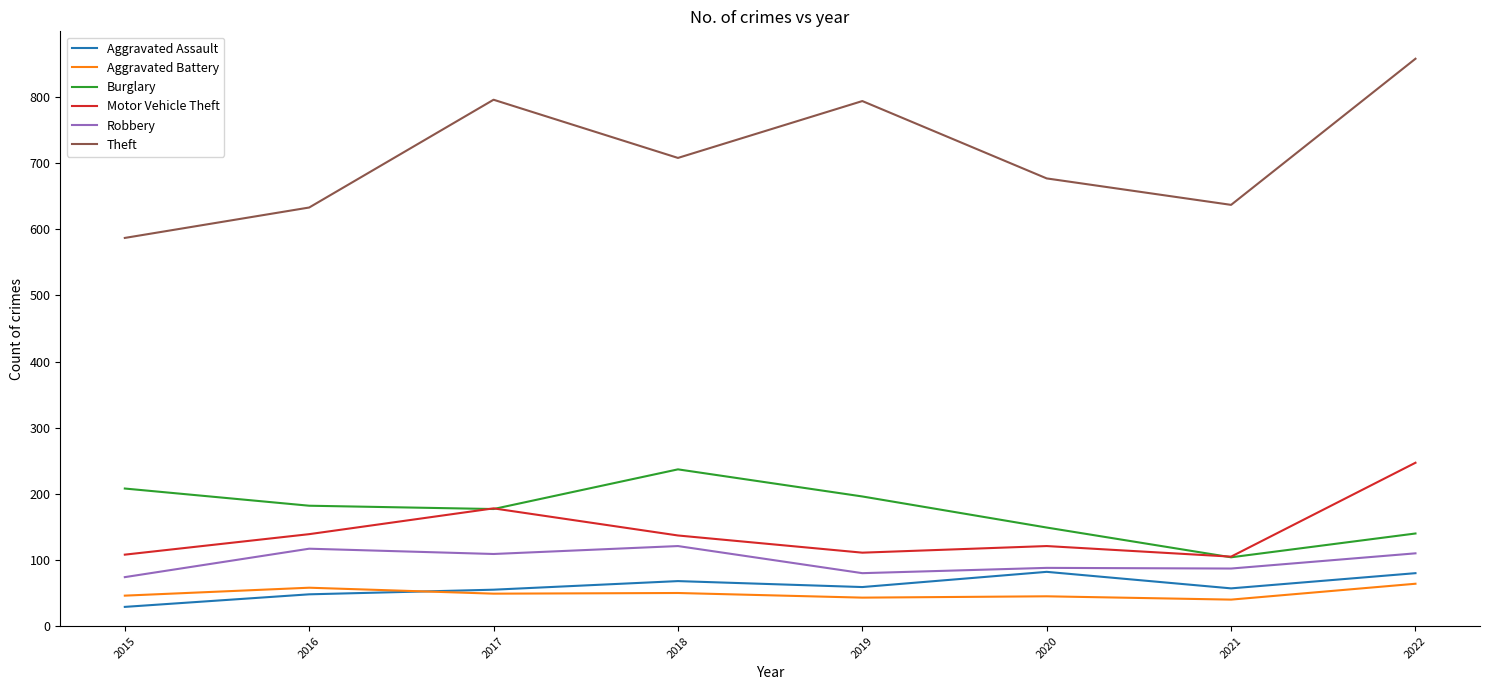

At which category is the sum across all series the highest?

2022